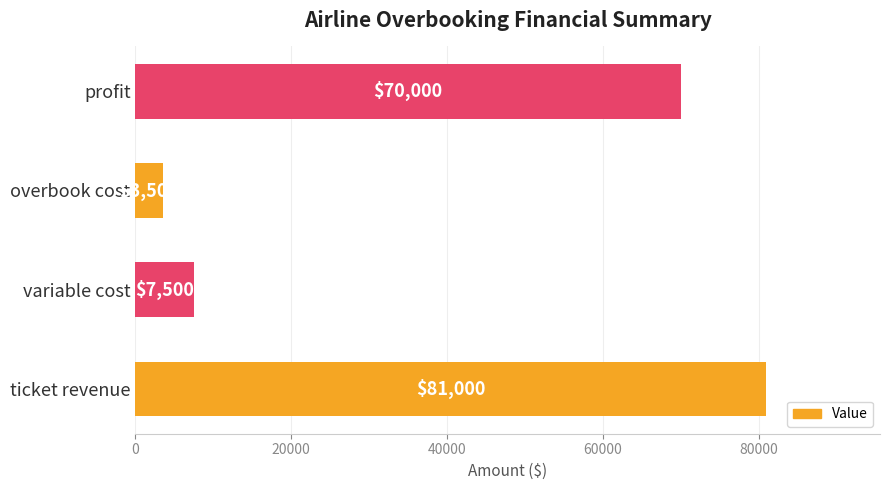

What is the difference between the values at ticket revenue and overbook cost?

77500